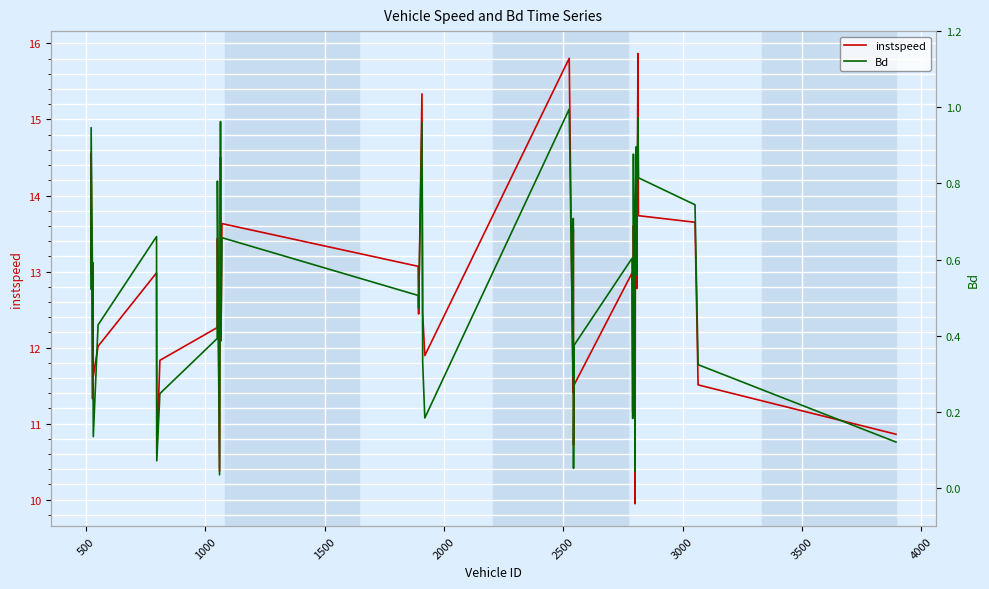

What is the highest value of the instspeed series?

15.9